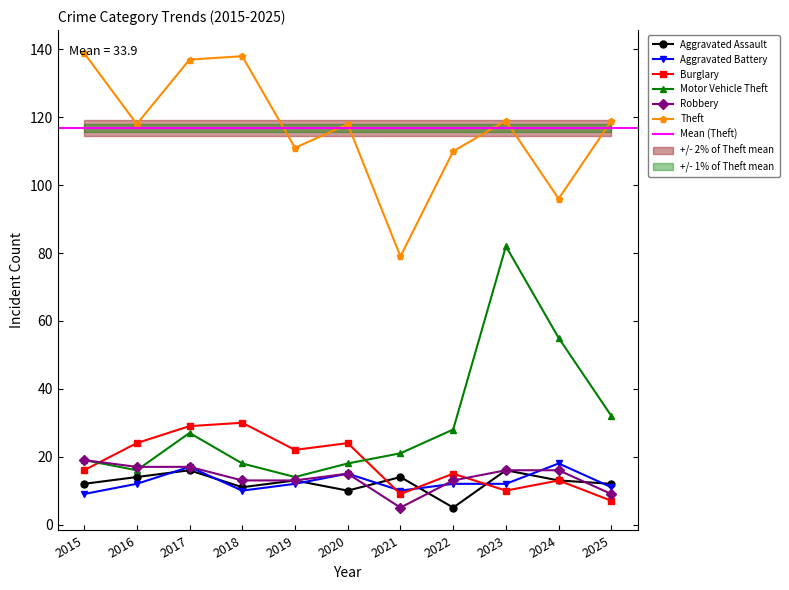

At which category does the chart reach its minimum across all series?

2022